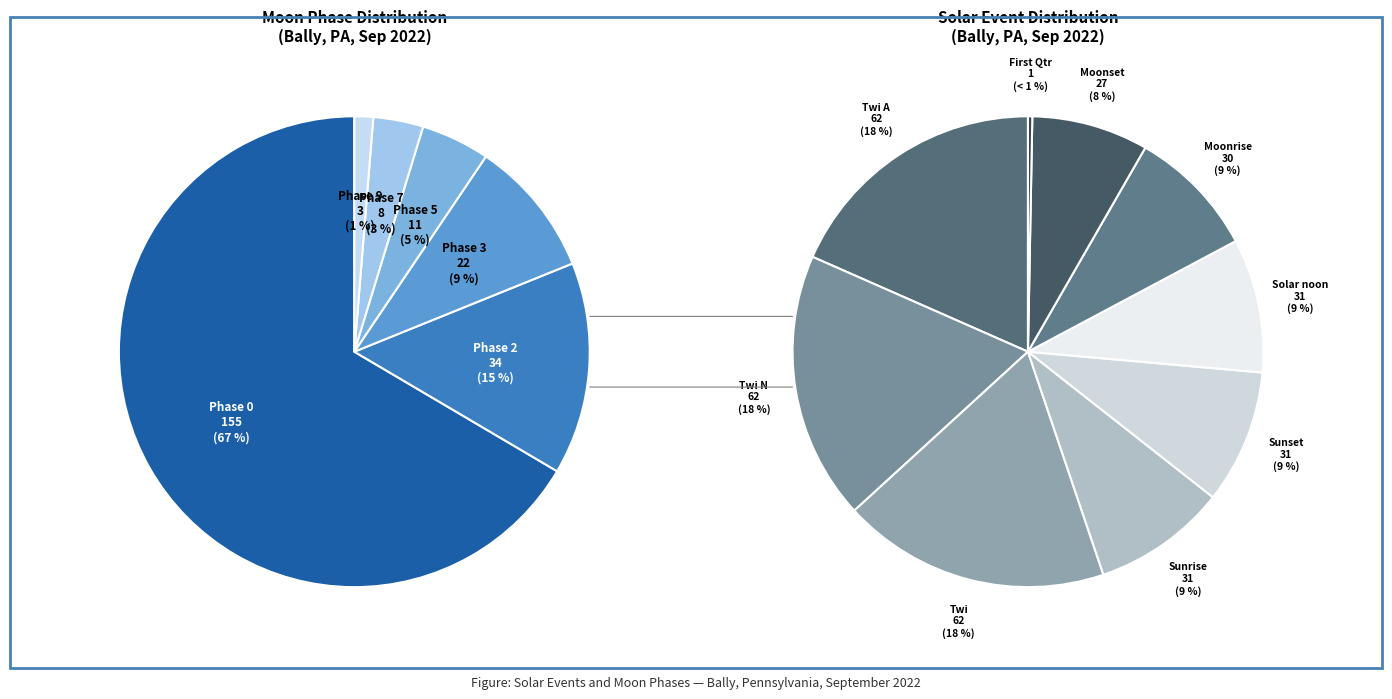

Between Sunset and Sunrise, which is larger?

Sunrise